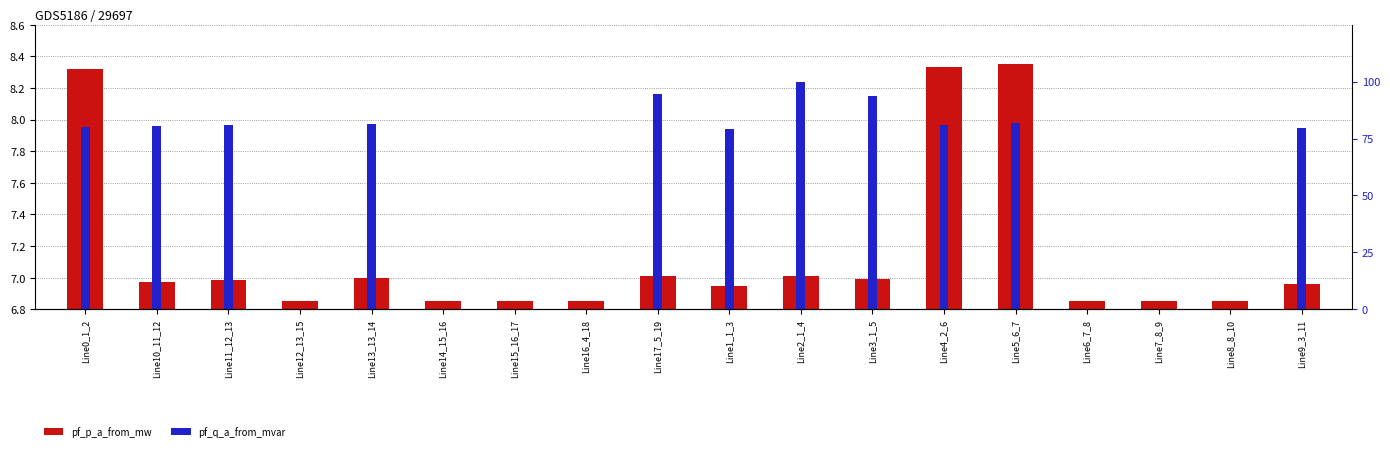

At which label is pf_q_a_from_mvar (scaled) closest to 50?

Line1_1_3